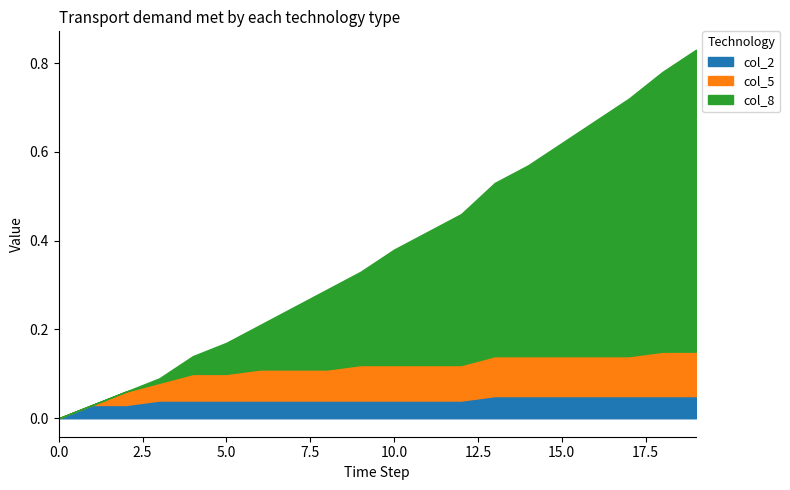

What is the difference between the second highest and minimum values in the col_2 series?

0.1